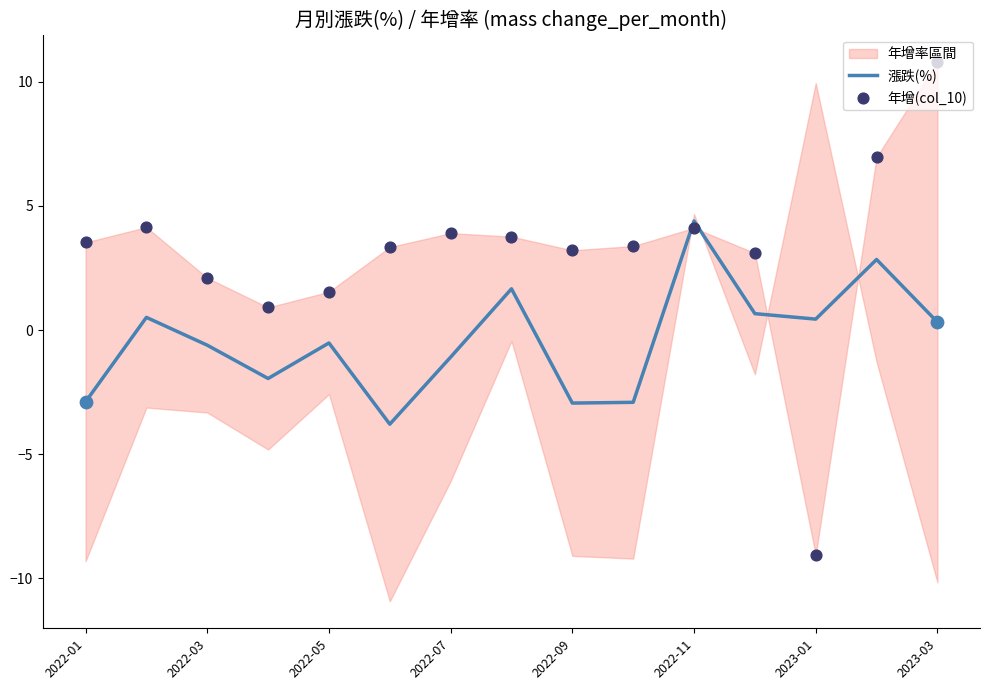

The 漲跌(%) series shows 0.4 at 2023-01. True or false?

True